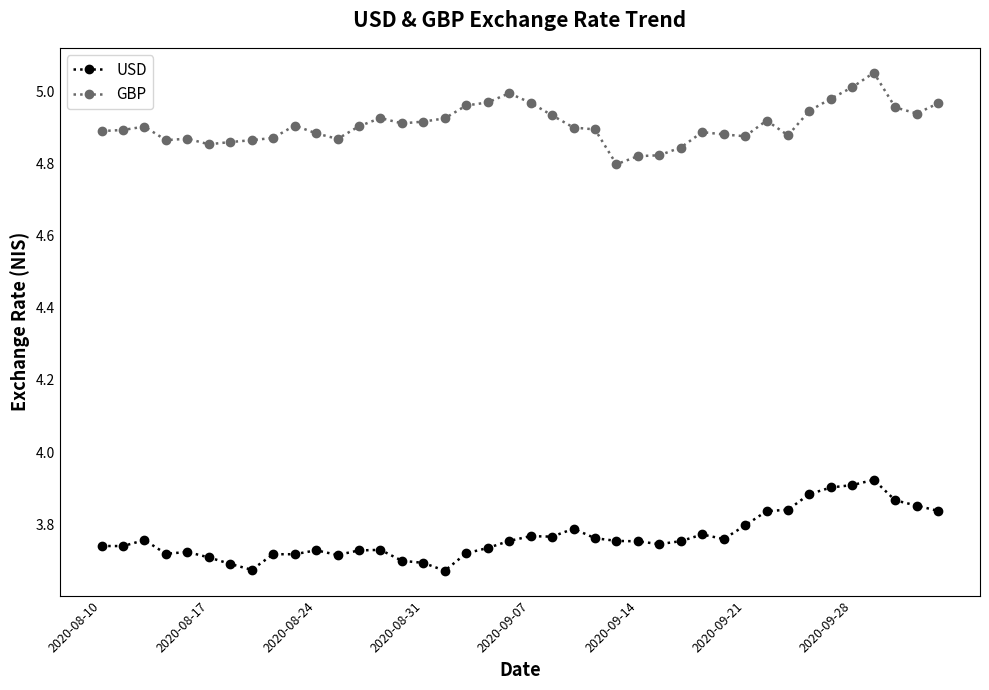

True or false: GBP and USD cross at least once.

False